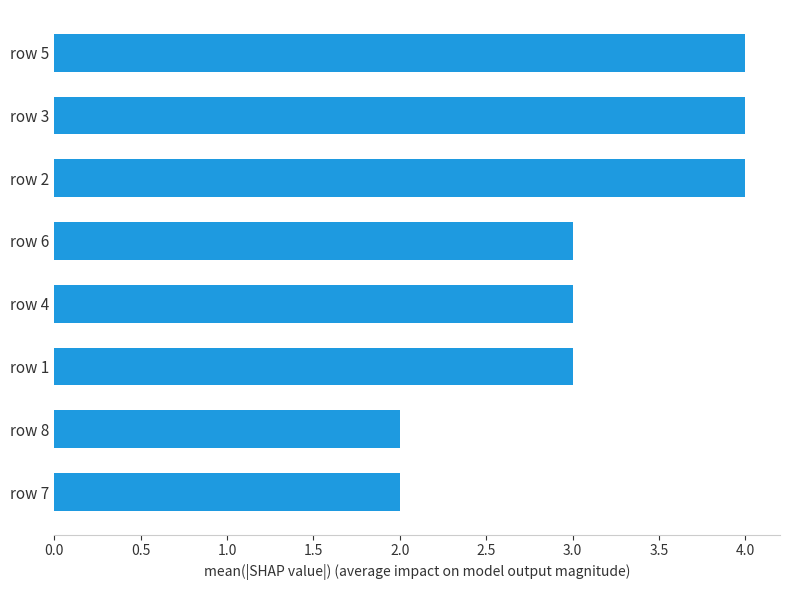

How many distinct data groups are displayed?

1